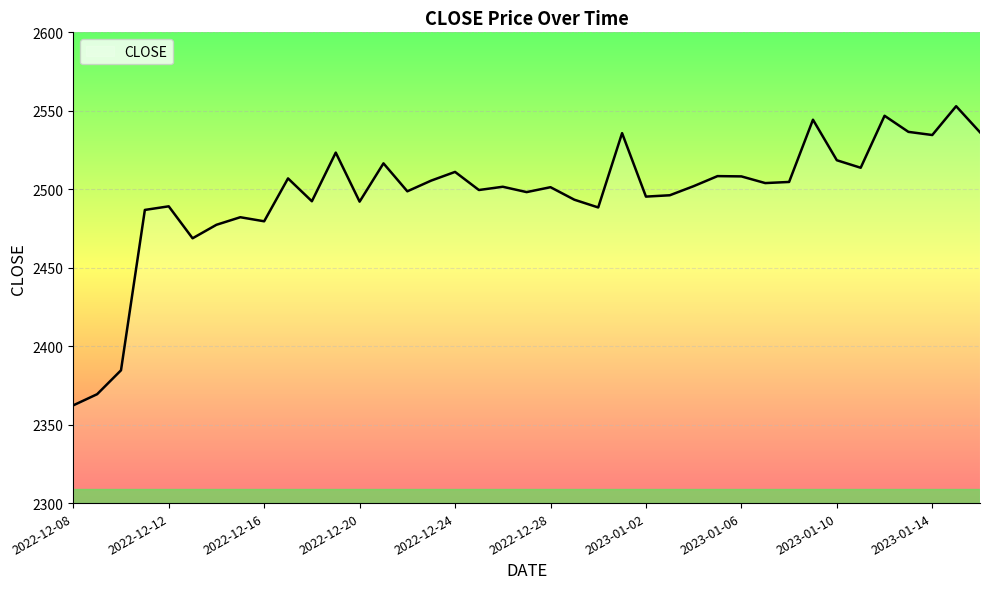

What is the difference between the maximum and minimum values?

190.6